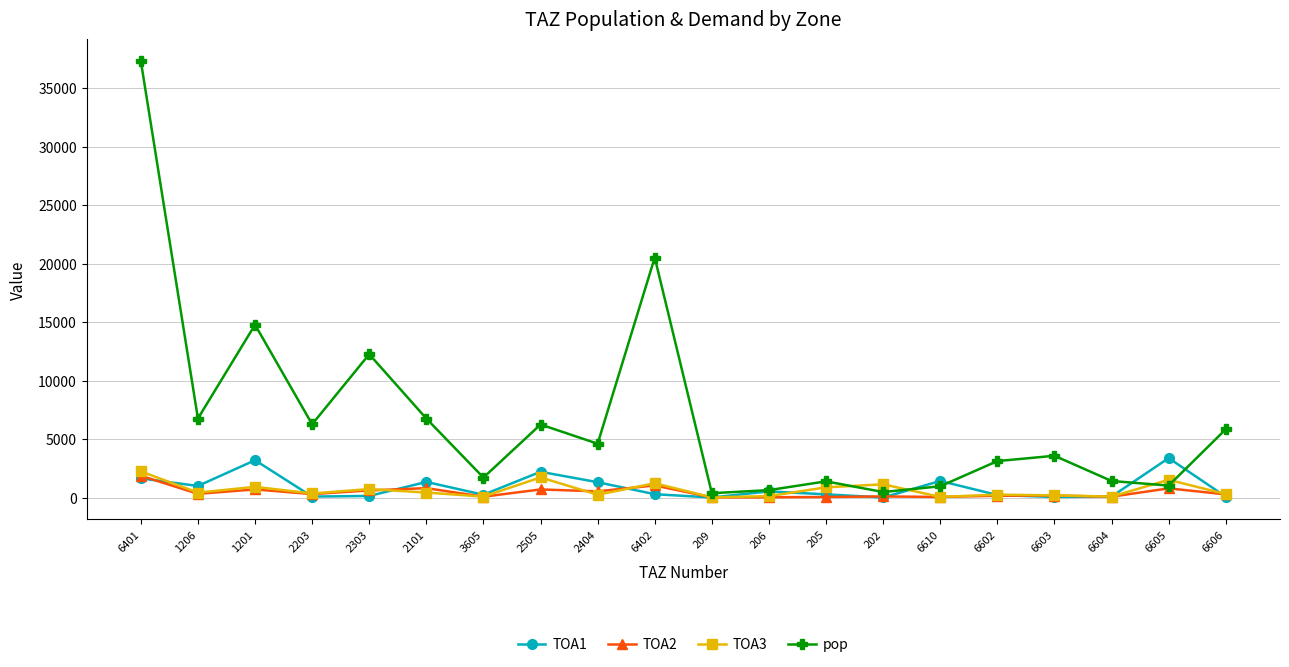

Is it true that TOA3 equals 247.8 at 6602?

True